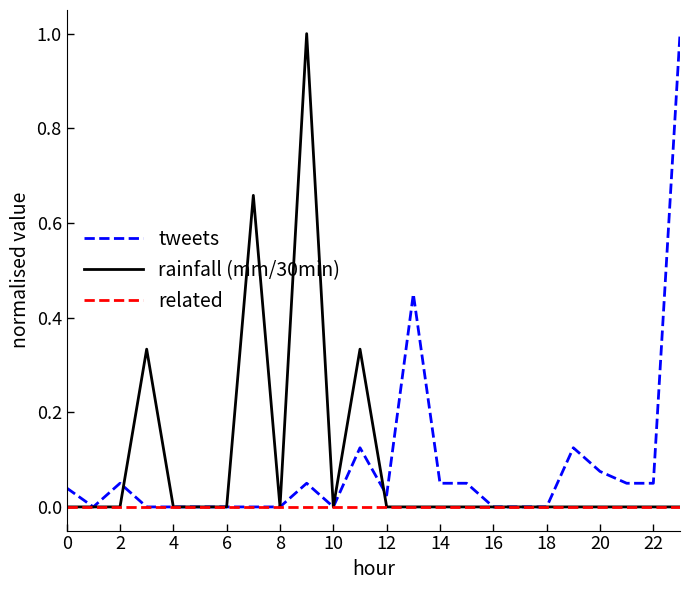

What is the maximum value shown in the chart?

1.0